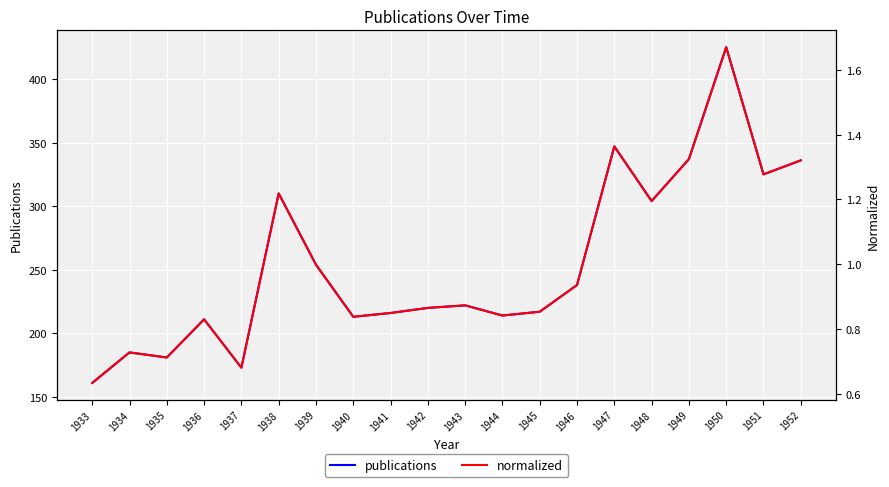

True or false: publications has more than 0 interior local peaks.

True